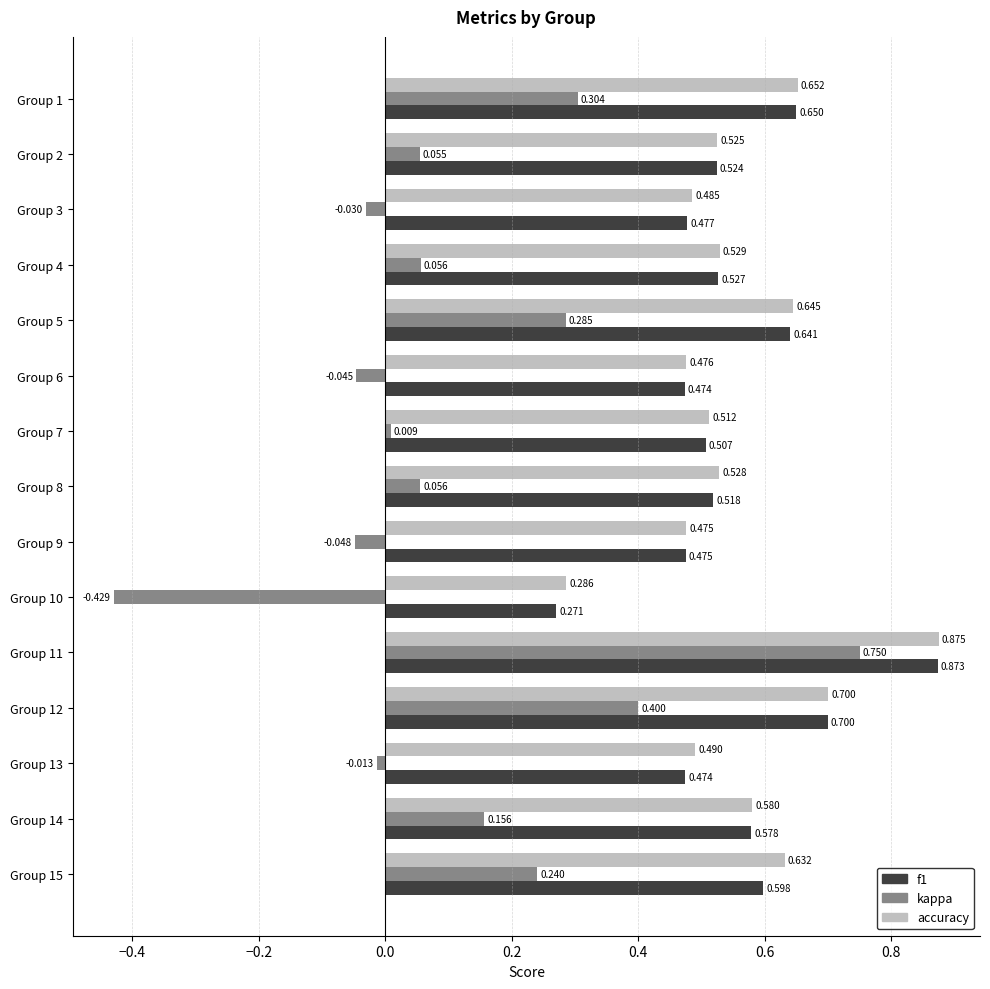

Which series has the largest range (max minus min)?

kappa